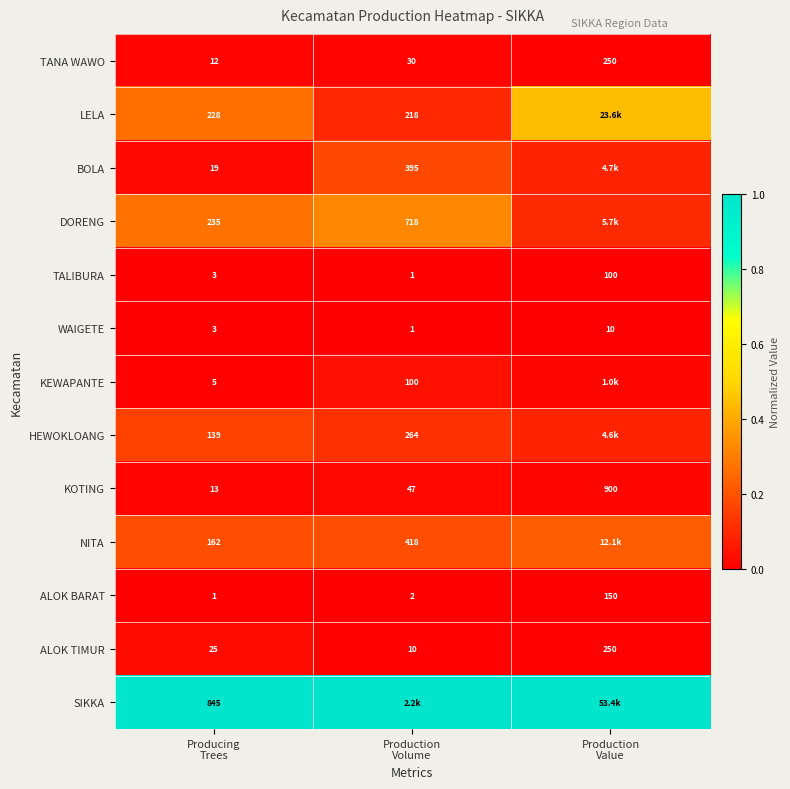

Which category has the lowest value across all series?

Production
Volume